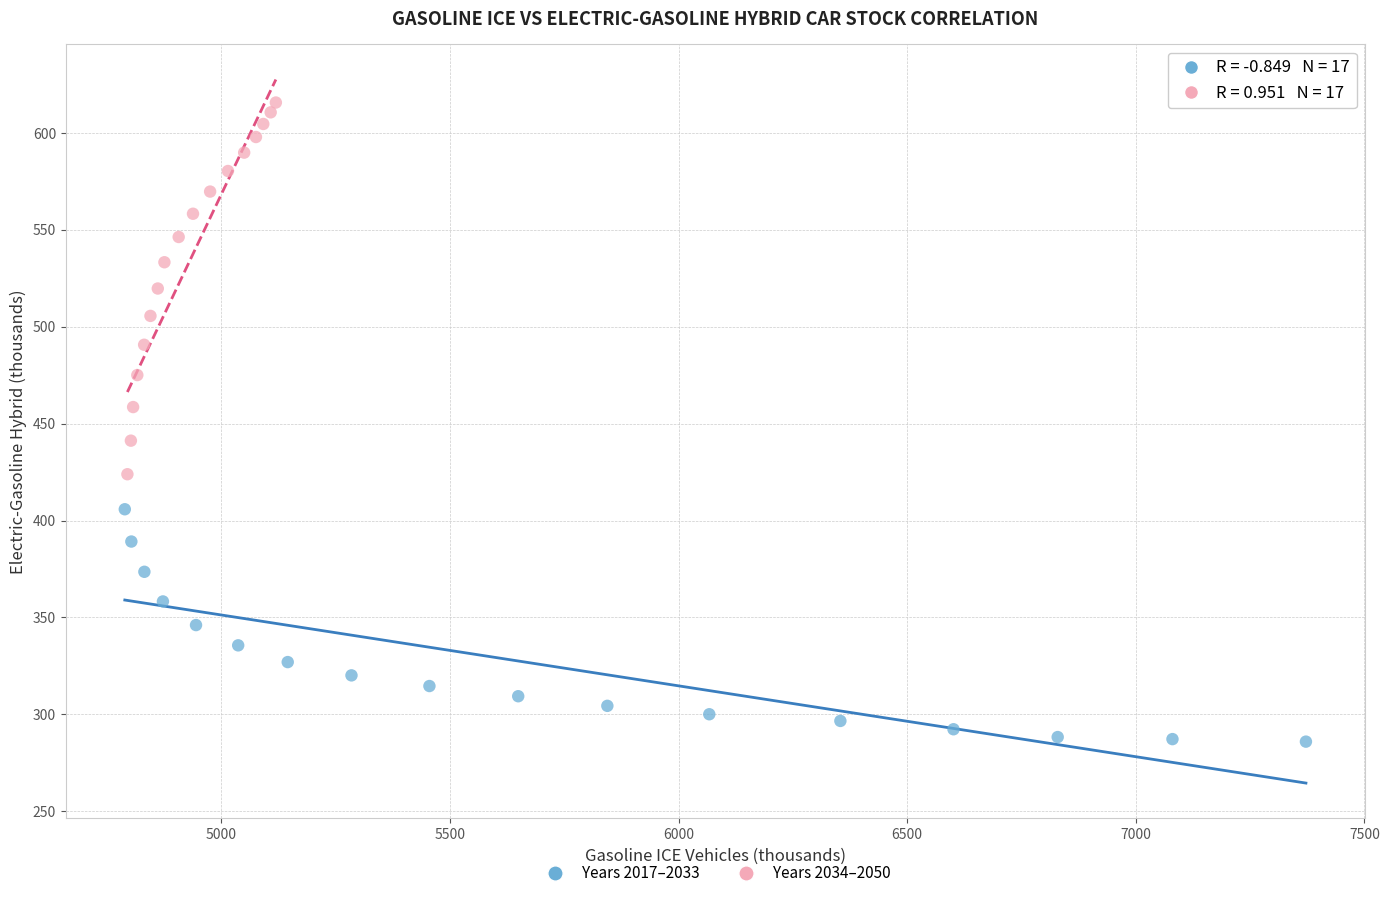

Which series contains the highest Y value?

Years 2034–2050